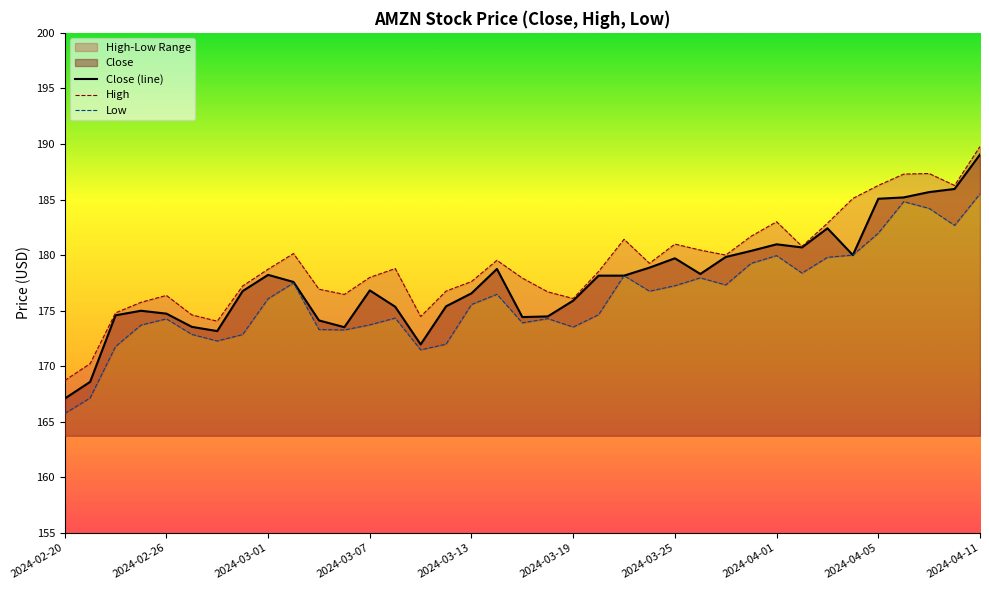

What is the sum of all Close (line) values?

6574.9